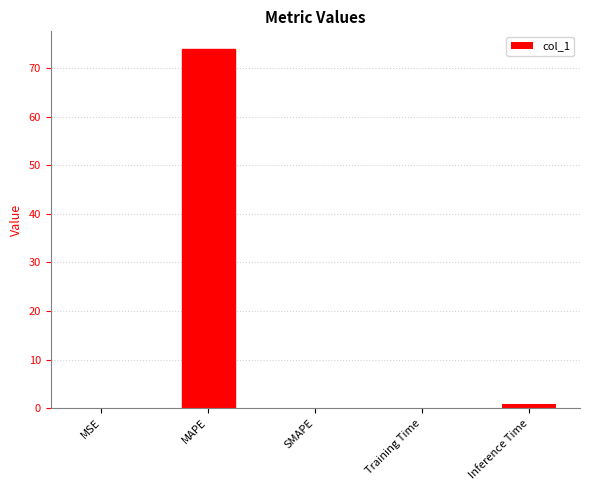

Are the bars grouped side by side (vs. stacked)?

No